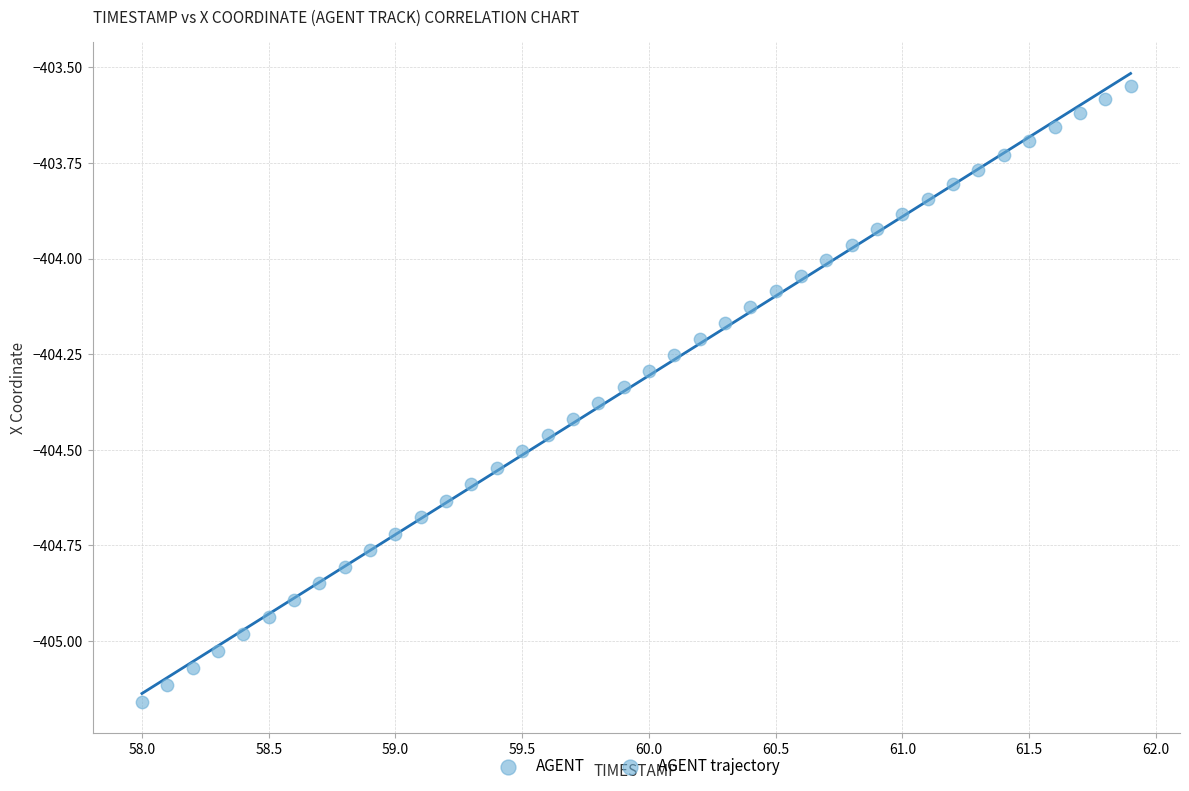

What is the range of X values (max minus min)?

3.9